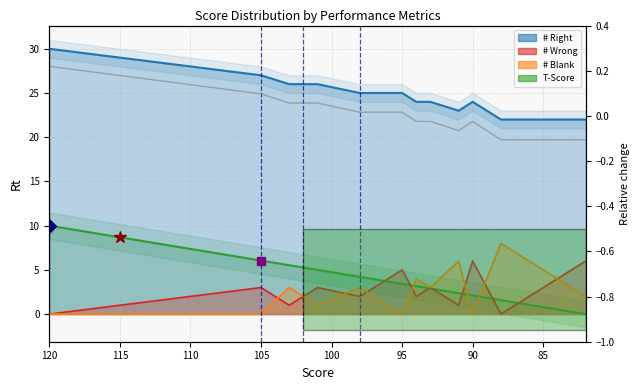

Reading left to right, what are all the values shown in this chart?

# Right: 120=30.0	115=29.0	105=27.0	103=26.0	102=26.0	101=26.0	98=25.0	97=25.0	96=25.0	95=25.0	94=24.0	93=24.0	91=23.0	90=24.0	89=23.0	88=22.0	86=22.0	85=22.0	84=22.0	82=22.0
# Wrong: 120=0.0	115=1.0	105=3.0	103=1.0	102=2.0	101=3.0	98=2.0	97=3.0	96=4.0	95=5.0	94=2.0	93=3.0	91=1.0	90=6.0	89=3.0	88=0.0	86=2.0	85=3.0	84=4.0	82=6.0
# Blank: 120=0.0	115=0.0	105=0.0	103=3.0	102=2.0	101=1.0	98=3.0	97=2.0	96=1.0	95=0.0	94=4.0	93=3.0	91=6.0	90=0.0	89=4.0	88=8.0	86=6.0	85=5.0	84=4.0	82=2.0
T-Score: 120=10.0	115=8.7	105=6.1	103=5.5	102=5.3	101=5.0	98=4.2	97=3.9	96=3.7	95=3.4	94=3.2	93=2.9	91=2.4	90=2.1	89=1.8	88=1.6	86=1.1	85=0.8	84=0.5	82=0.0